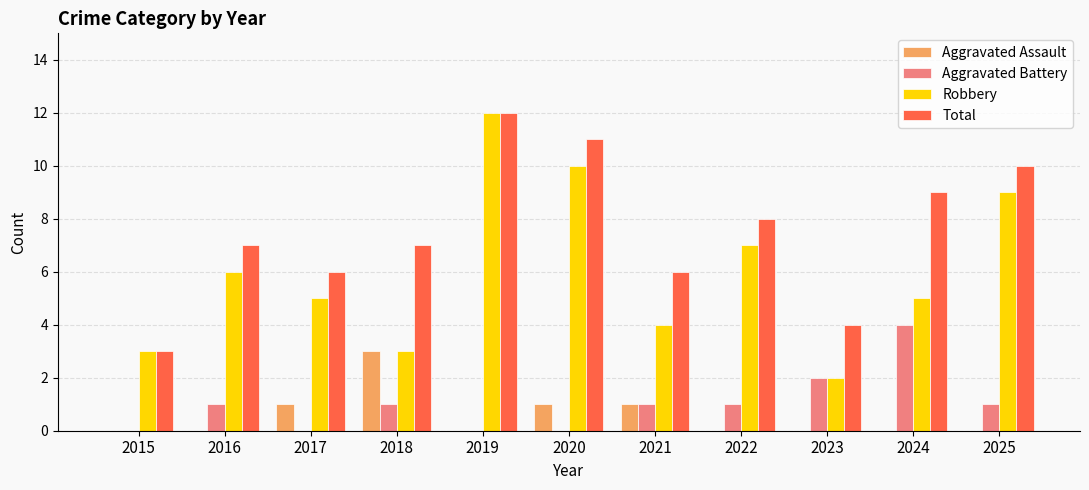

How many Aggravated Assault values are between 0 and 1?

10